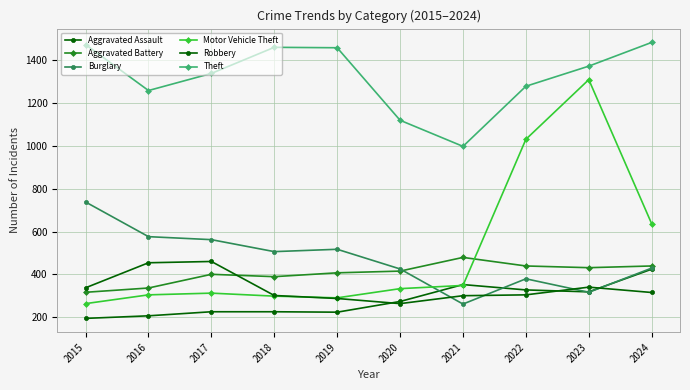

Reading left to right, transcribe all the data shown in this chart.

Aggravated Assault: 194	206	225	225	223	273	352	327	318	424
Aggravated Battery: 316	336	400	389	407	415	479	439	431	439
Burglary: 738	576	562	506	517	425	261	379	316	429
Motor Vehicle Theft: 263	304	312	298	290	333	348	1031	1310	636
Robbery: 337	454	460	301	287	263	300	304	340	315
Theft: 1474	1259	1339	1461	1459	1120	998	1279	1373	1484